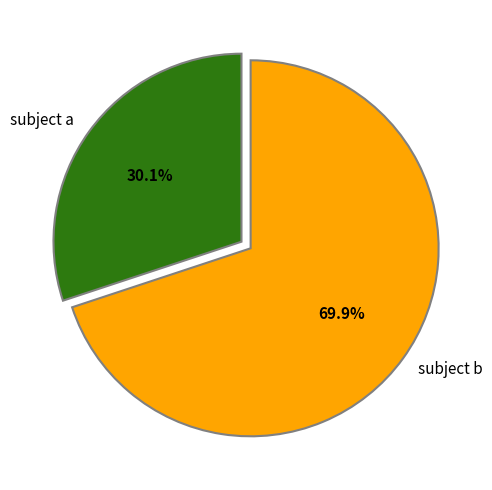

Which has a higher value, subject a or subject b?

subject b